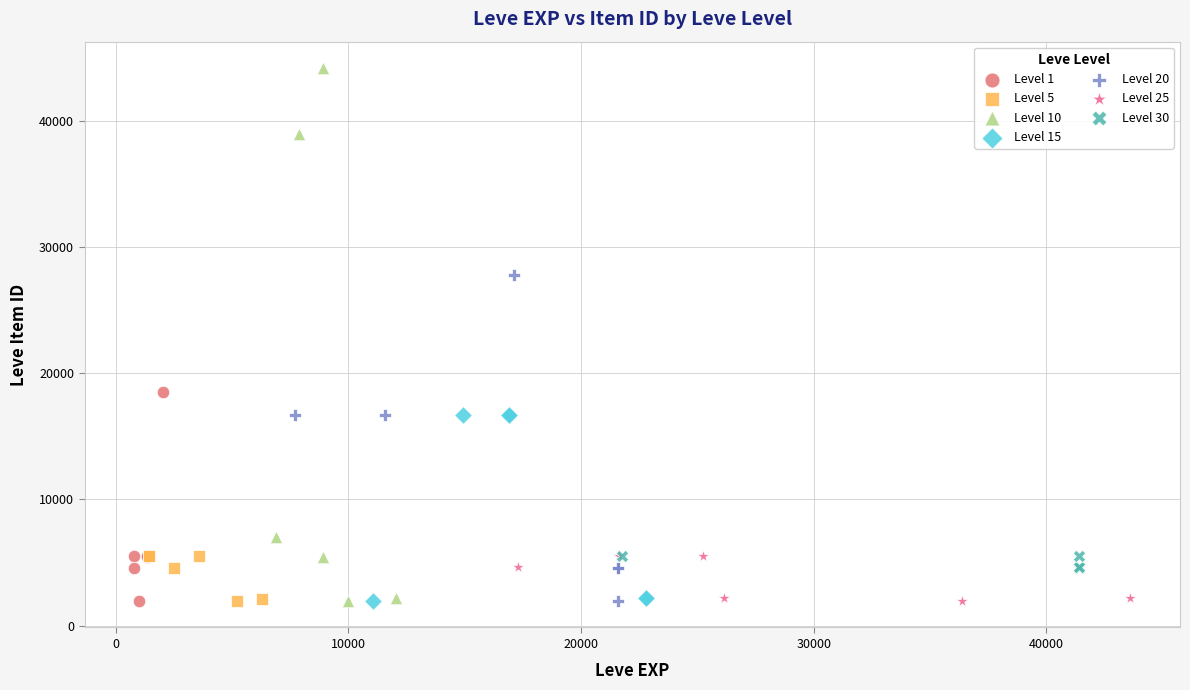

Which series has the widest spread of Y values?

Level 10